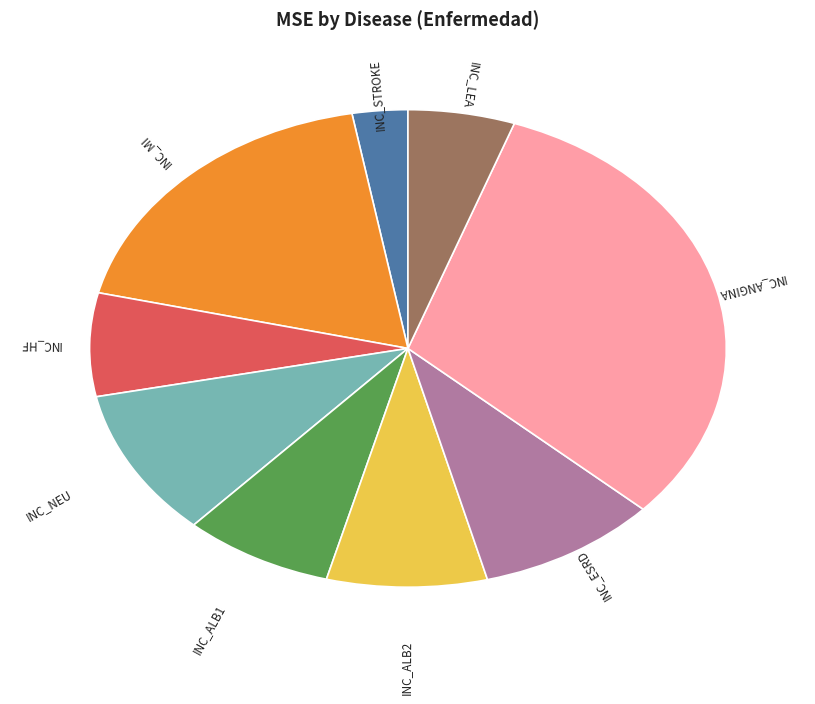

Combined, do INC_ANGINA and INC_STROKE account for over 50%?

No